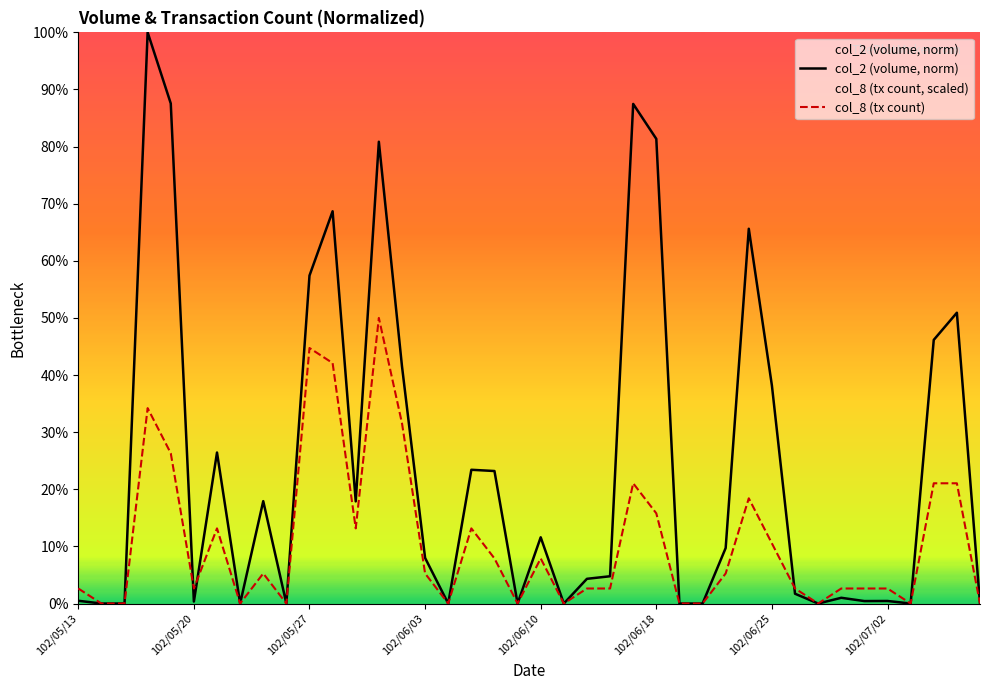

Does the chart have visible grid lines?

No